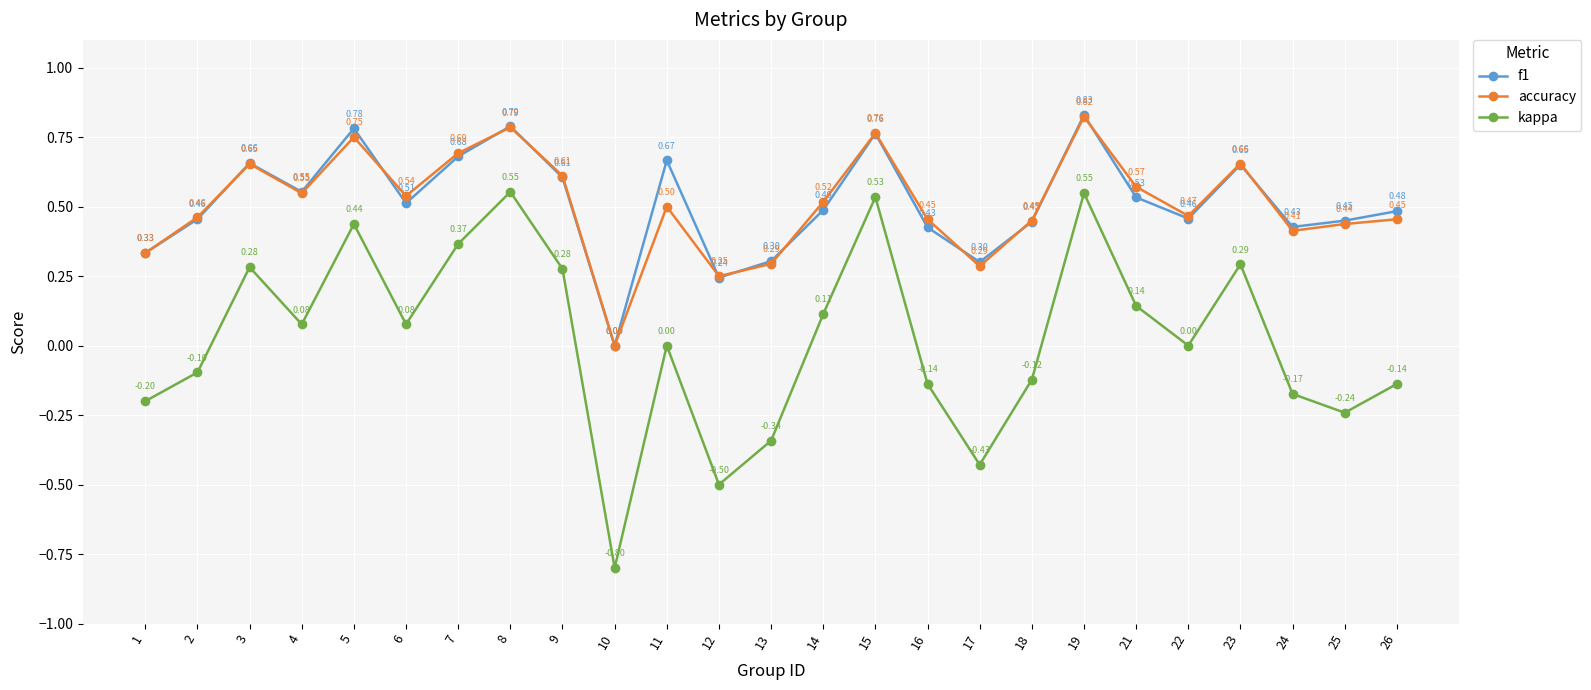

True or false: kappa and accuracy cross at least once.

False